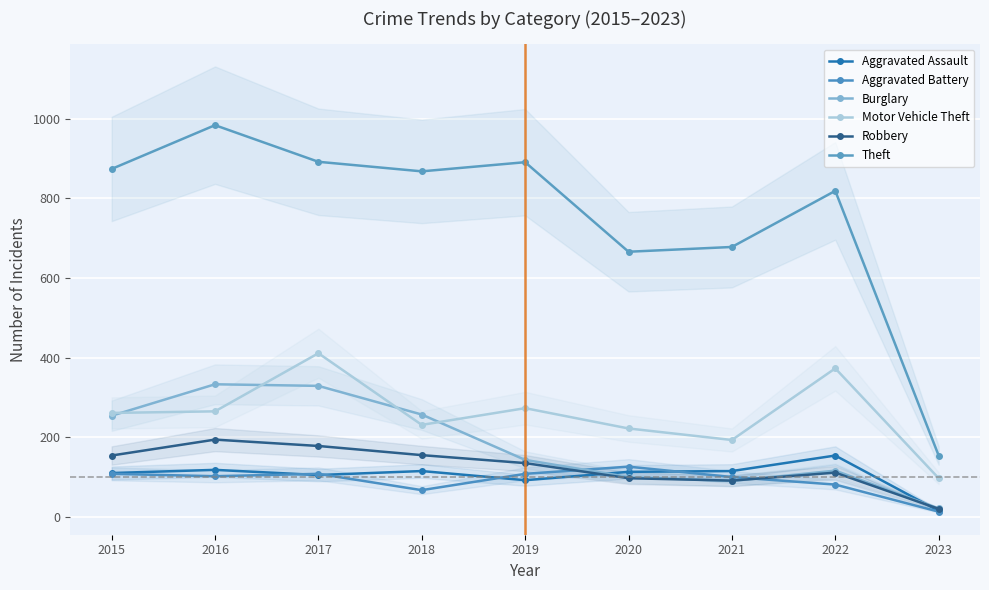

What is the average value of the Robbery series?

126